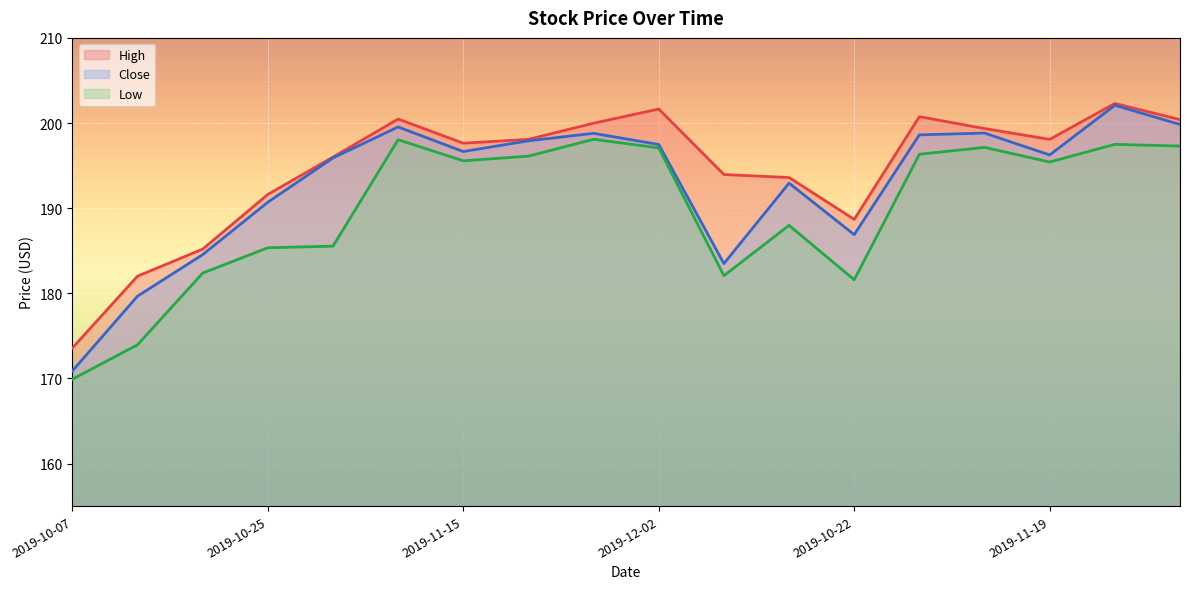

True or false: High and Low intersect in this chart.

False